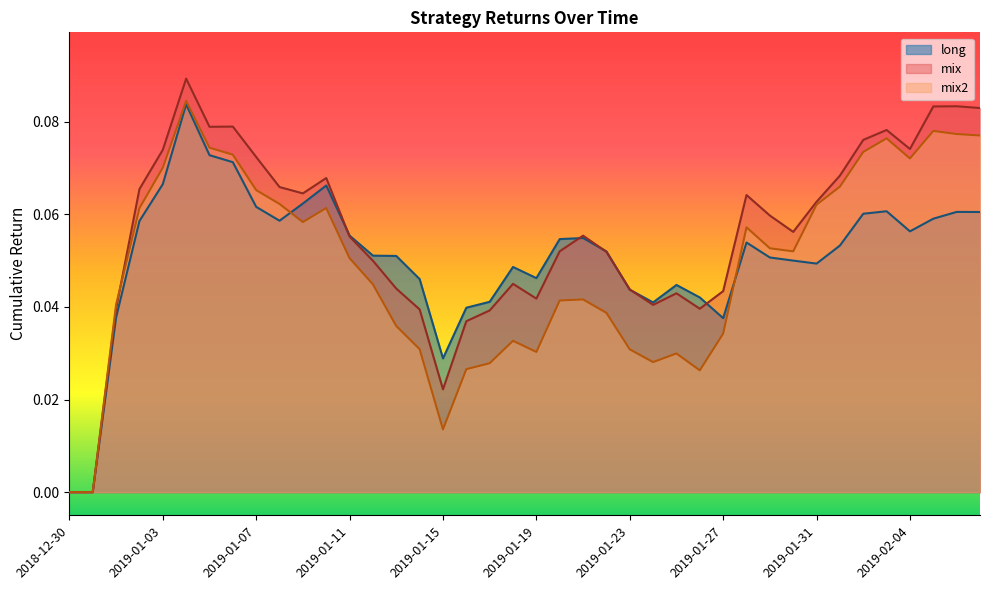

What is the difference between the maximum and second lowest values in the mix2 series?

0.1